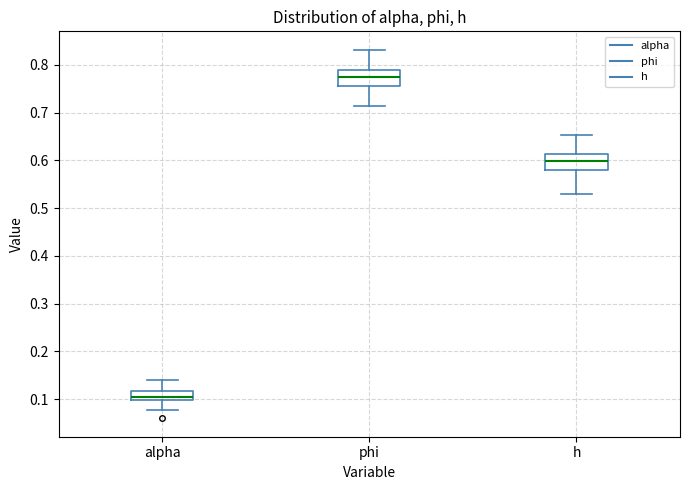

Where does the lower whisker of the box for alpha end on the y-axis? The values are not printed on the chart, so give them approximately, as read against the axis.

0.08